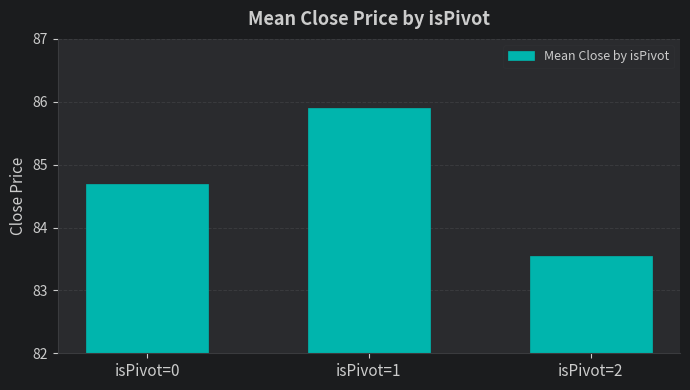

At which category does the chart reach its peak across all series?

isPivot=1